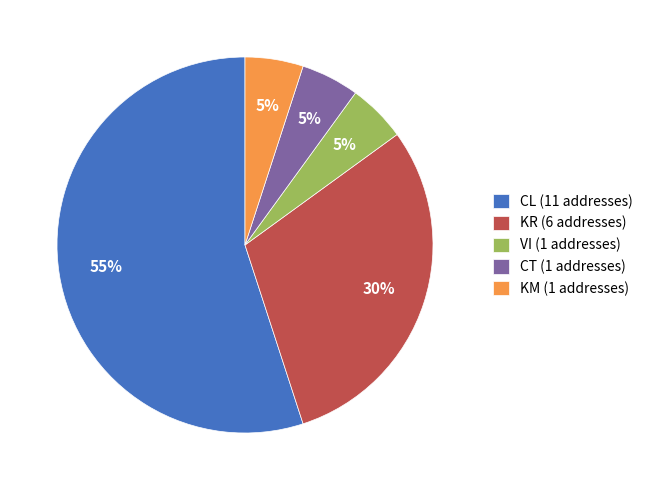

To the nearest percent, what is the difference between the KR and KM slice percentages?

25%